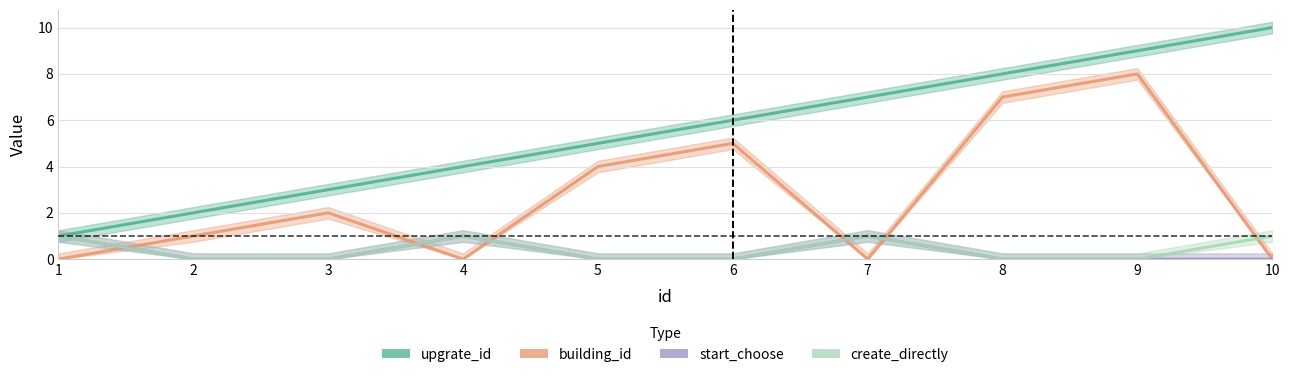

At which category is the sum across all series the highest?

9